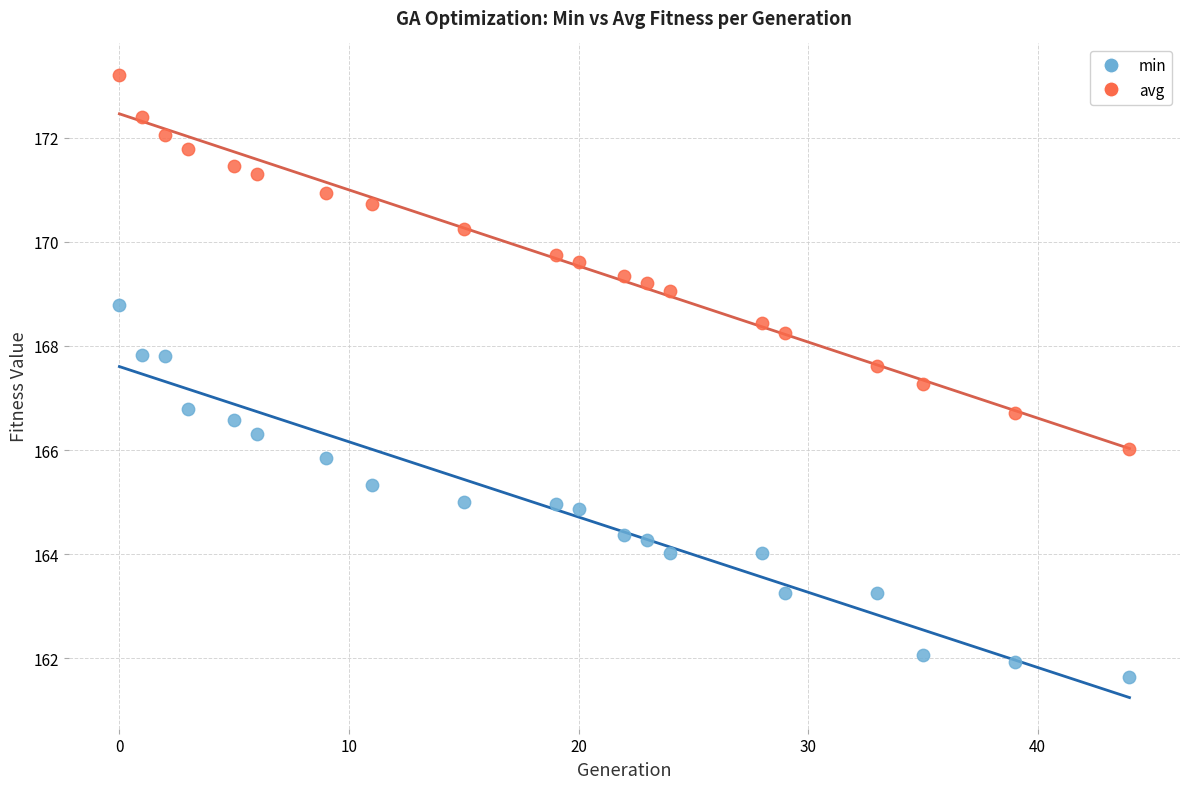

What are all the series names shown in the legend?

min, avg